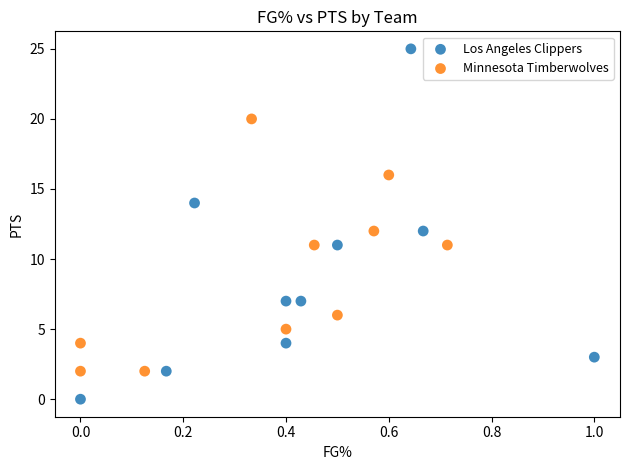

Which series has the widest spread of Y values?

Los Angeles Clippers